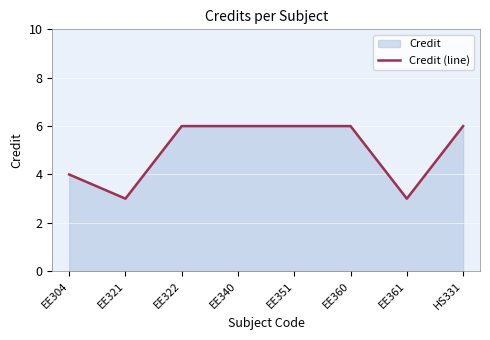

Rank the categories by value from highest to lowest.

EE322, EE340, EE351, EE360, HS331, EE304, EE321, EE361